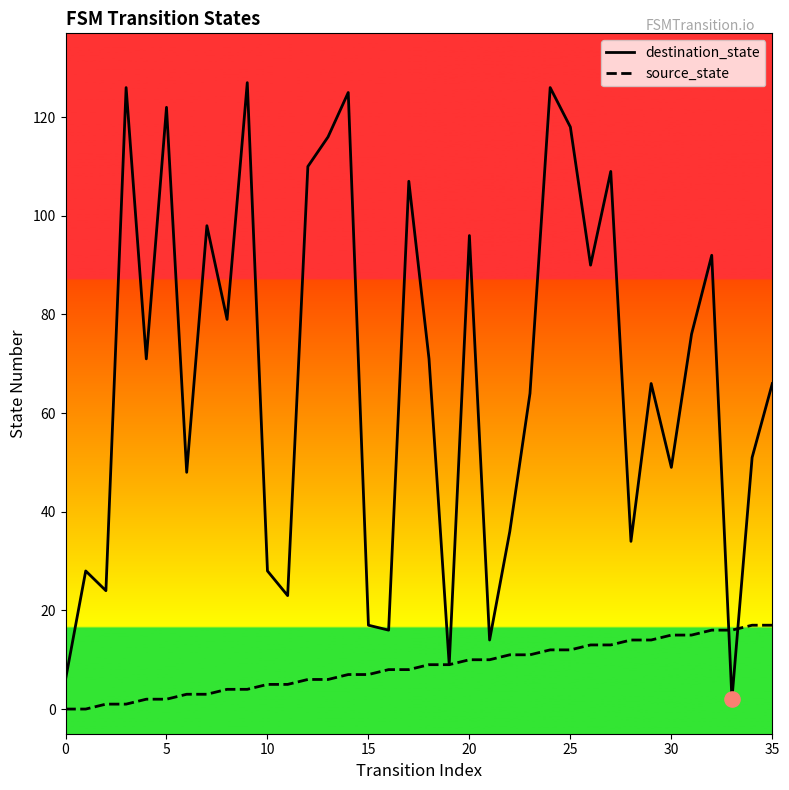

At which category is the sum across all series the highest?

24